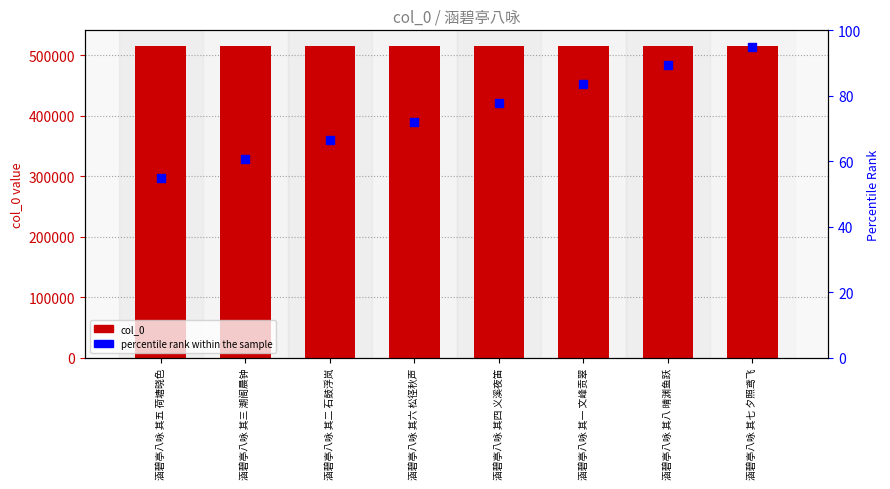

At how many categories does at least one series exceed 81838?

8